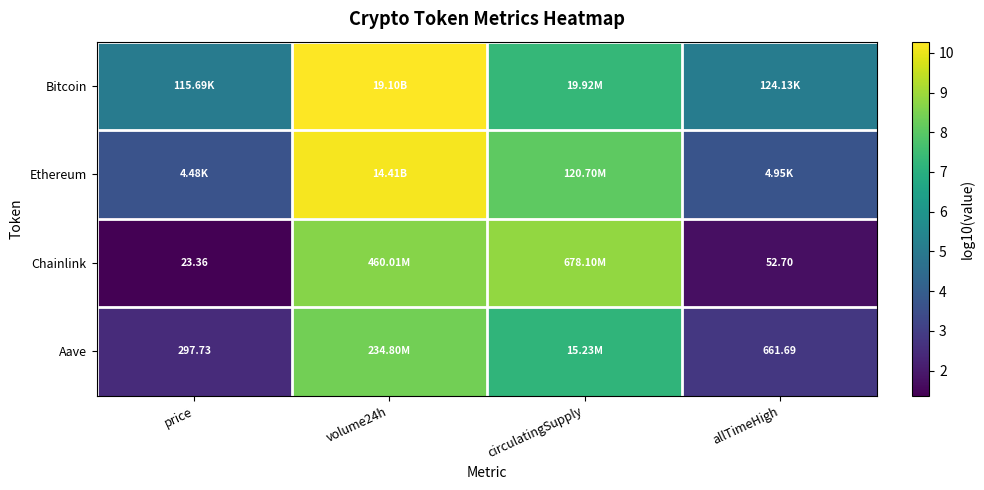

At which label is Chainlink closest to 5?

allTimeHigh